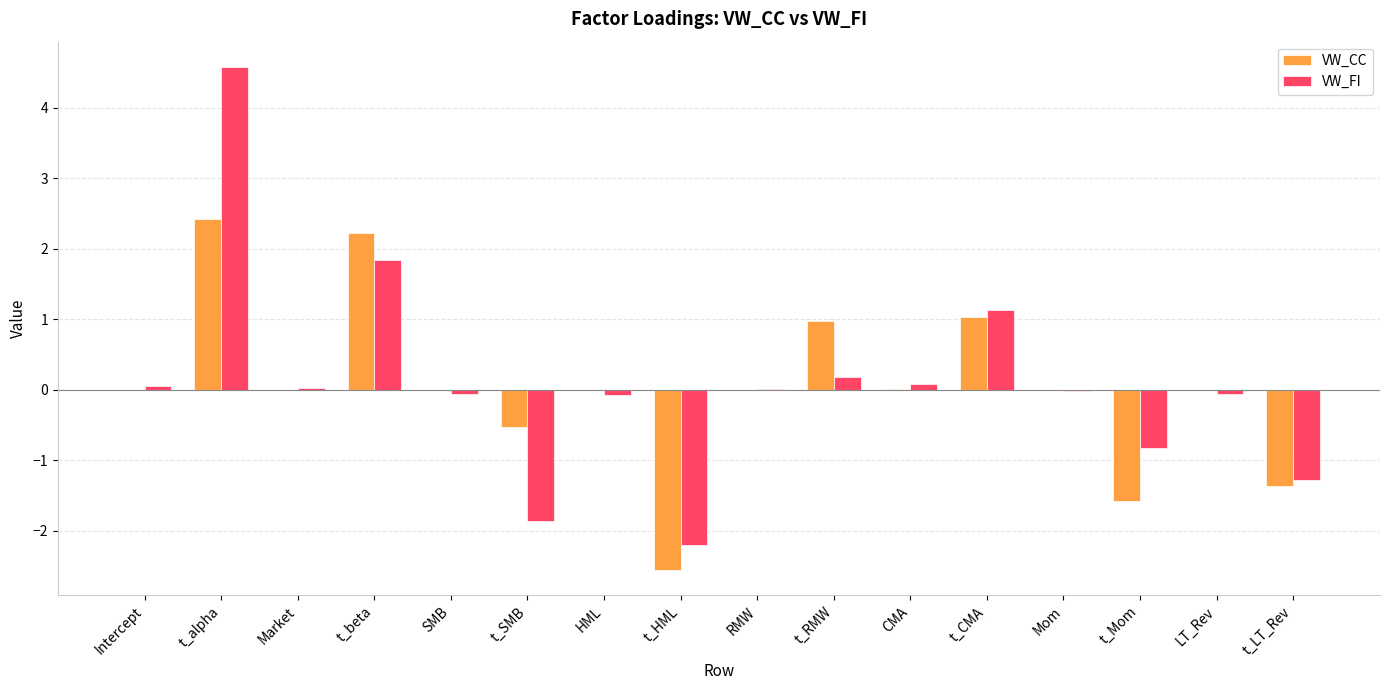

How many data points does each series have?

16